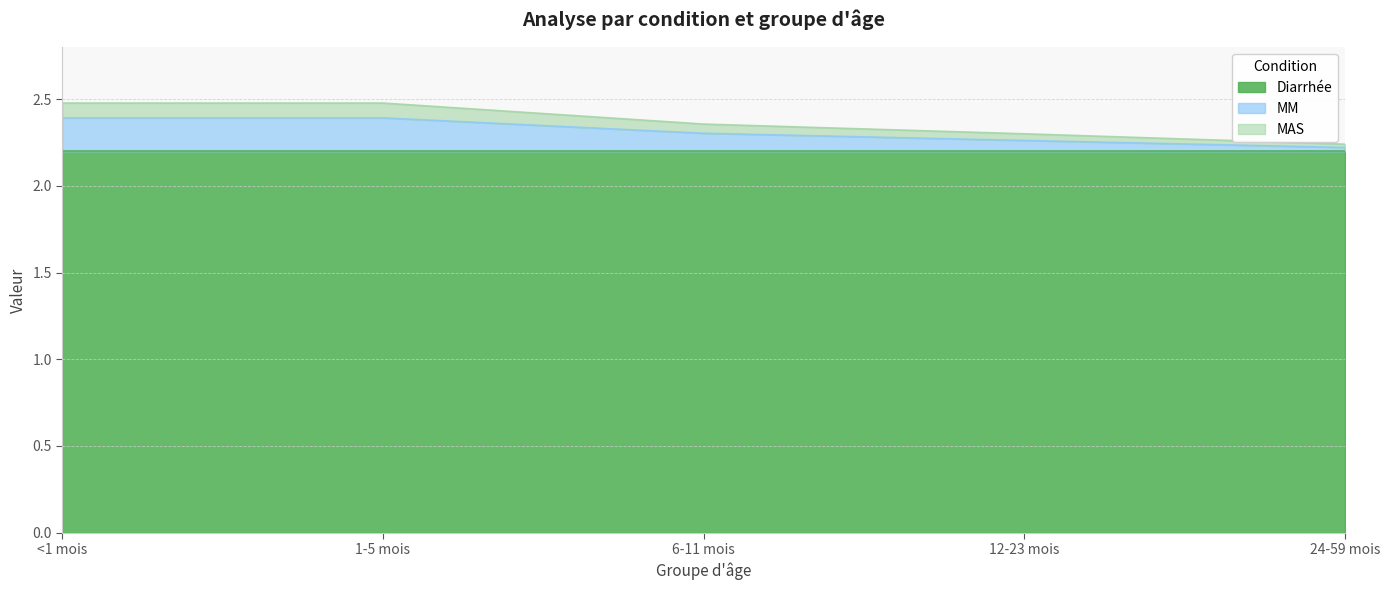

True or false: MM has a value of 2.4 at <1 mois.

True